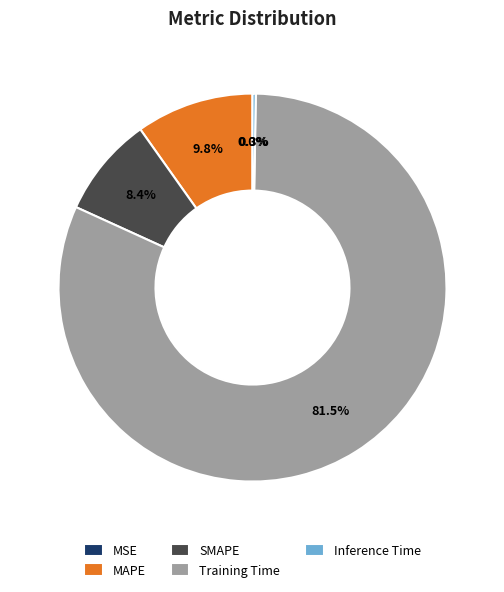

What is the largest slice in the pie chart?

Training Time